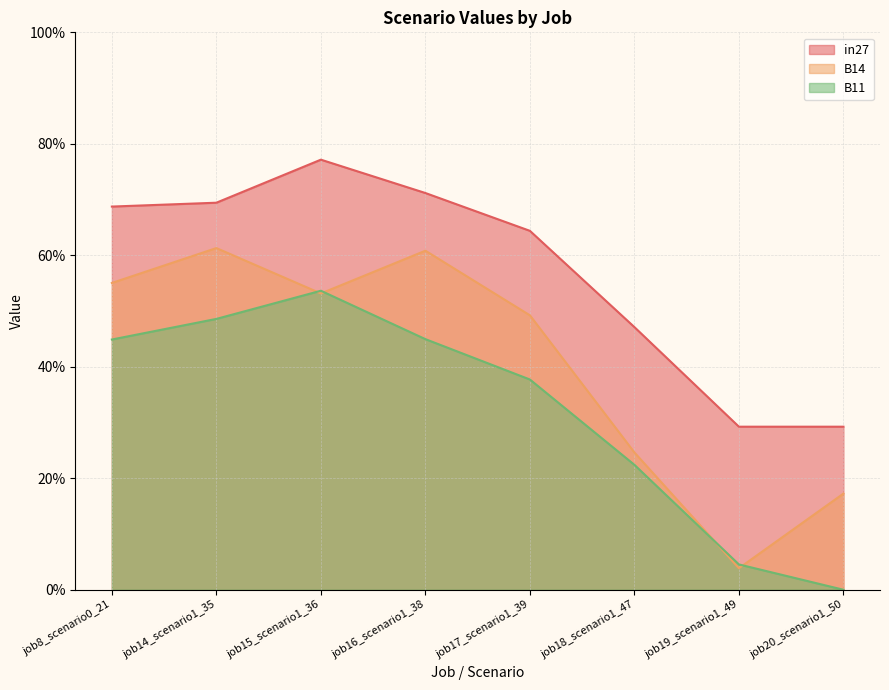

How many data points in B11 are above 0?

7